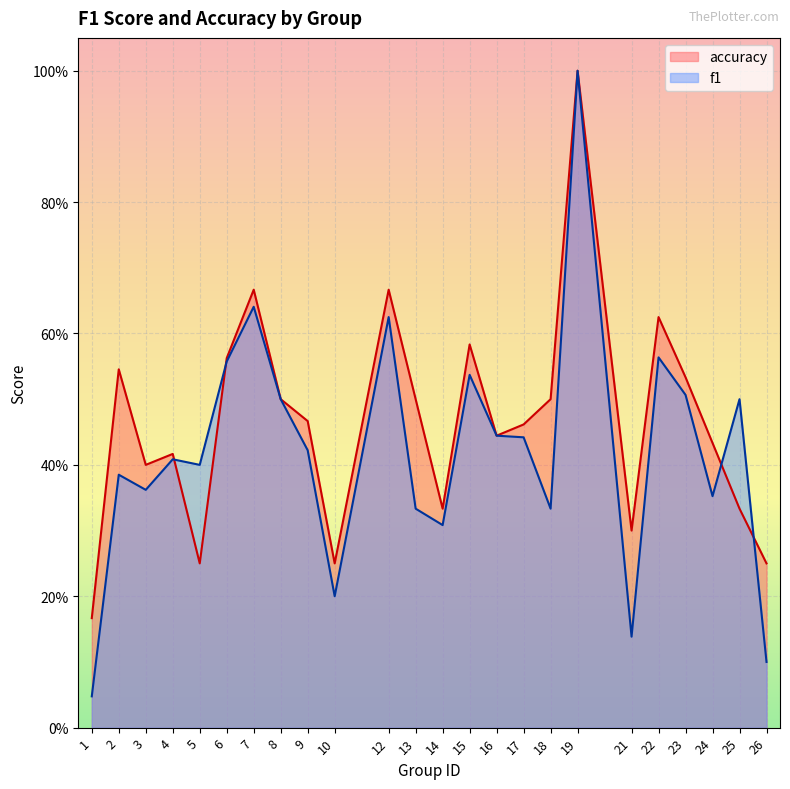

Rank the categories by f1 value from highest to lowest.

19, 7, 12, 22, 6, 15, 23, 8, 25, 16, 17, 9, 4, 5, 2, 3, 24, 13, 18, 14, 10, 21, 26, 1